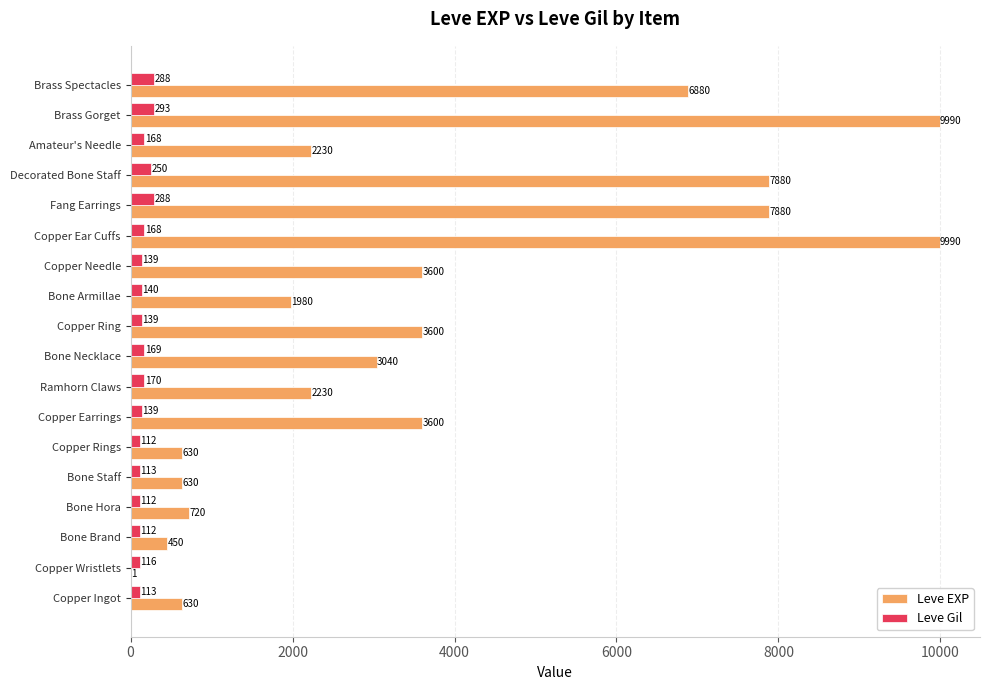

Between Decorated Bone Staff and Amateur's Needle, which series saw the biggest shift?

Leve EXP